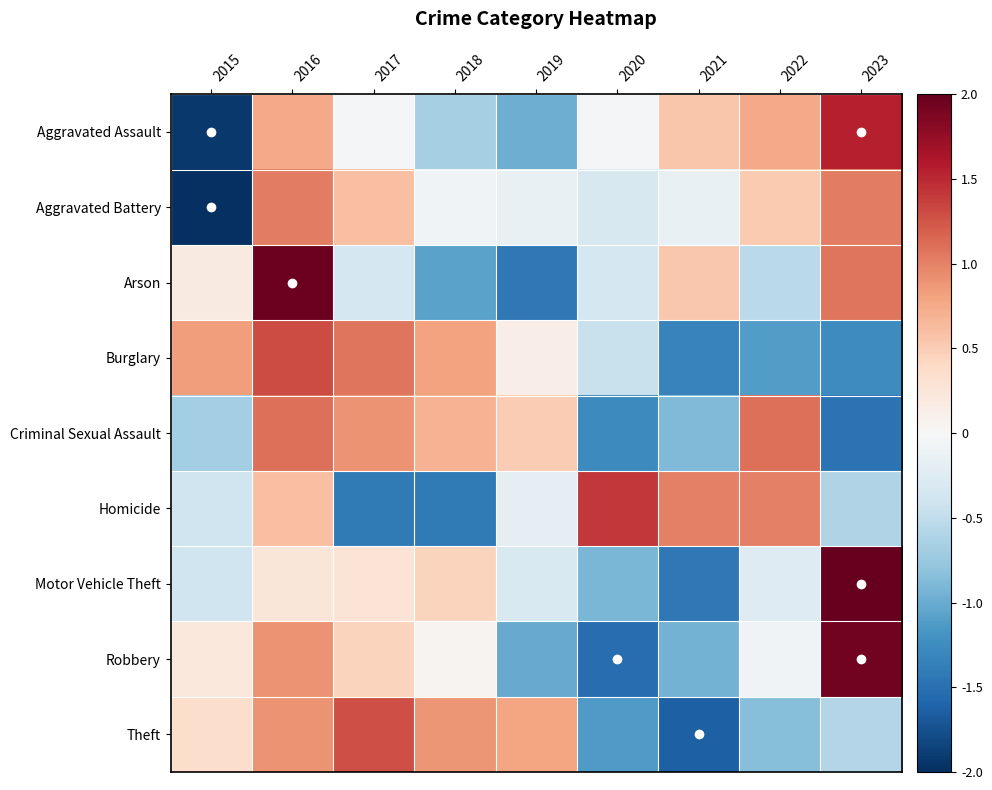

Rank the series at 2020 from highest to lowest value.

Homicide, Aggravated Assault, Aggravated Battery, Arson, Burglary, Motor Vehicle Theft, Theft, Criminal Sexual Assault, Robbery